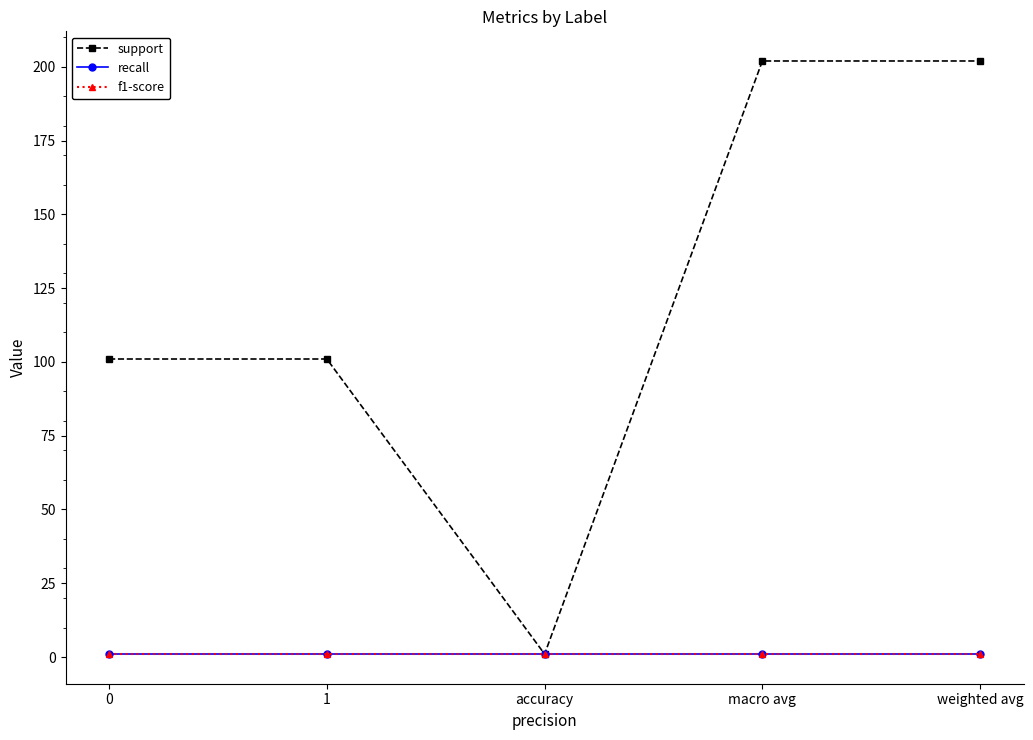

Does the chart have visible grid lines?

No